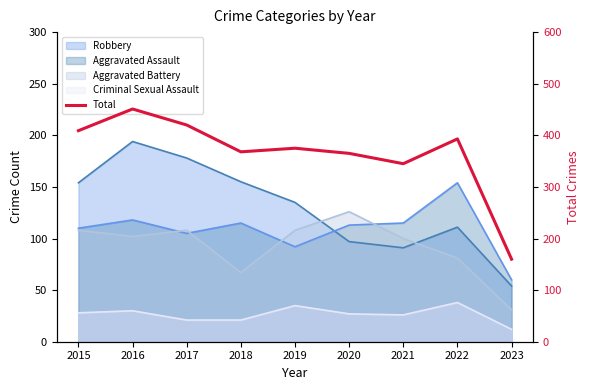

Read the value at 2018, to the nearest 10.

370